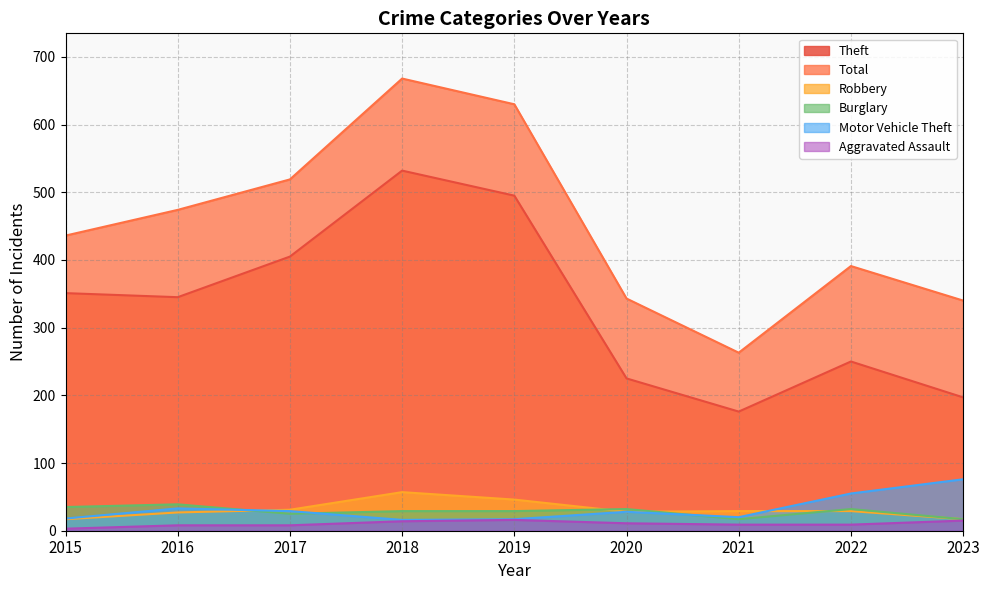

At which label does Total first exceed 436?

2016